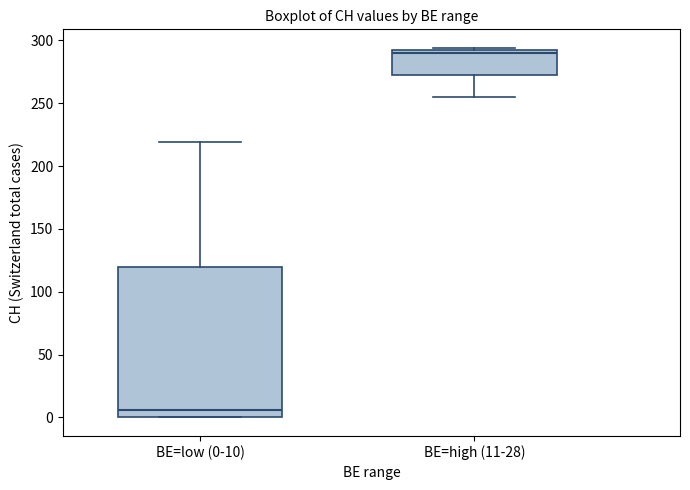

Which box's median line is the highest?

BE=high (11-28)